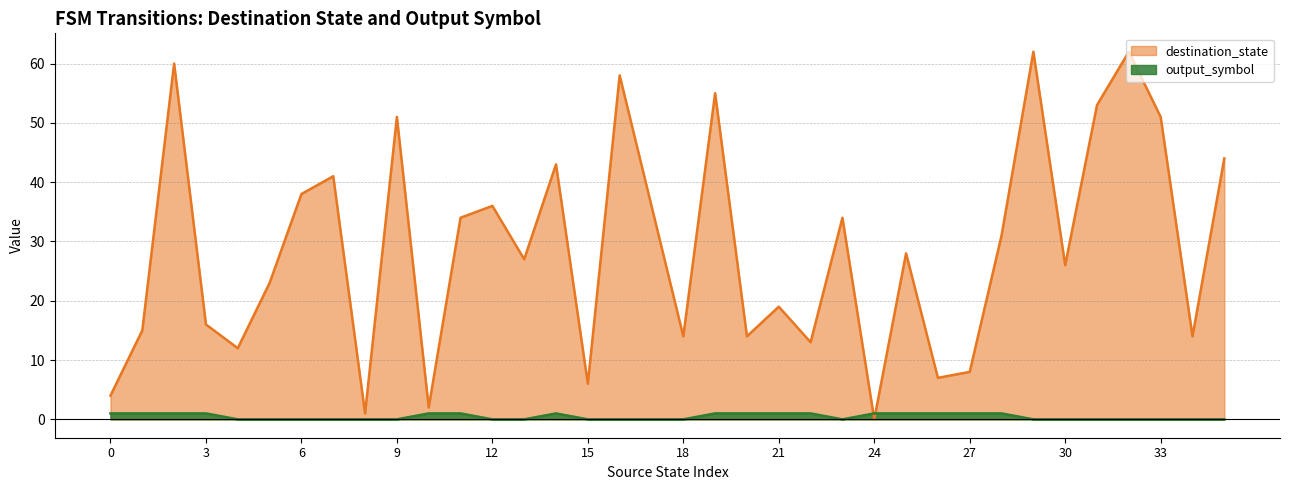

In destination_state, how many points are higher than both neighbors (excluding endpoints)?

12